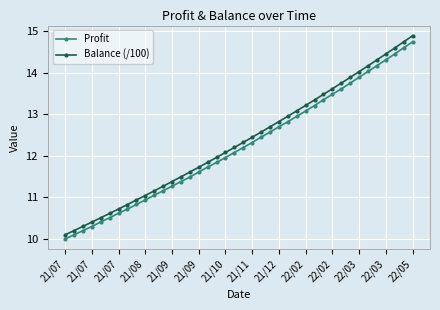

What is the value of the Profit point at the 29th from the left?

13.2